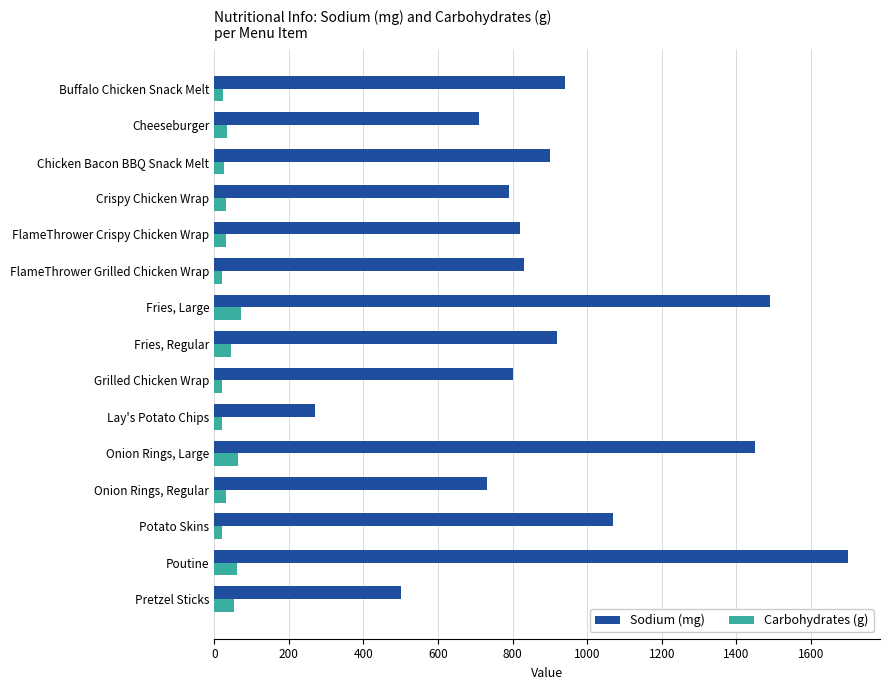

At how many categories does at least one series exceed 1627?

1